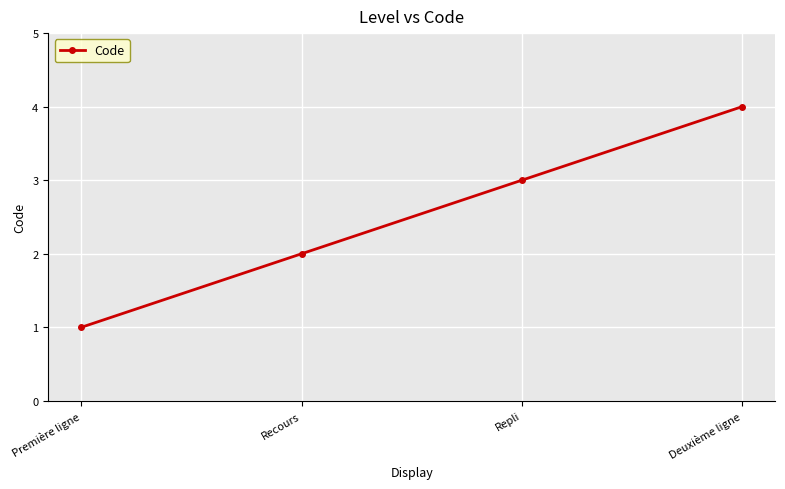

How many data points does each series have?

4